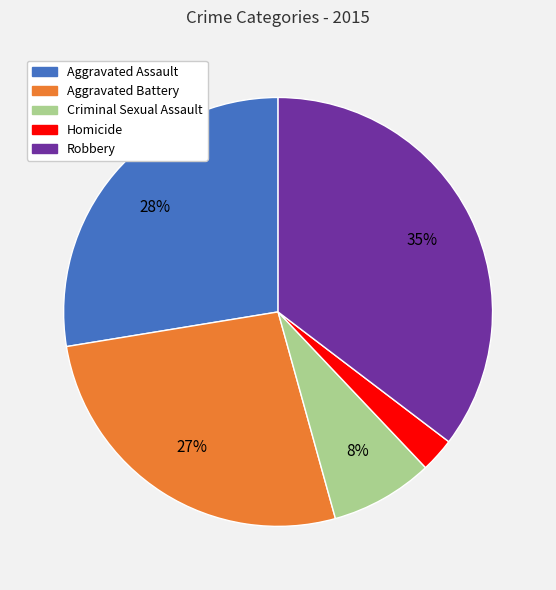

Combined, do Aggravated Battery and Criminal Sexual Assault account for over 50%?

No